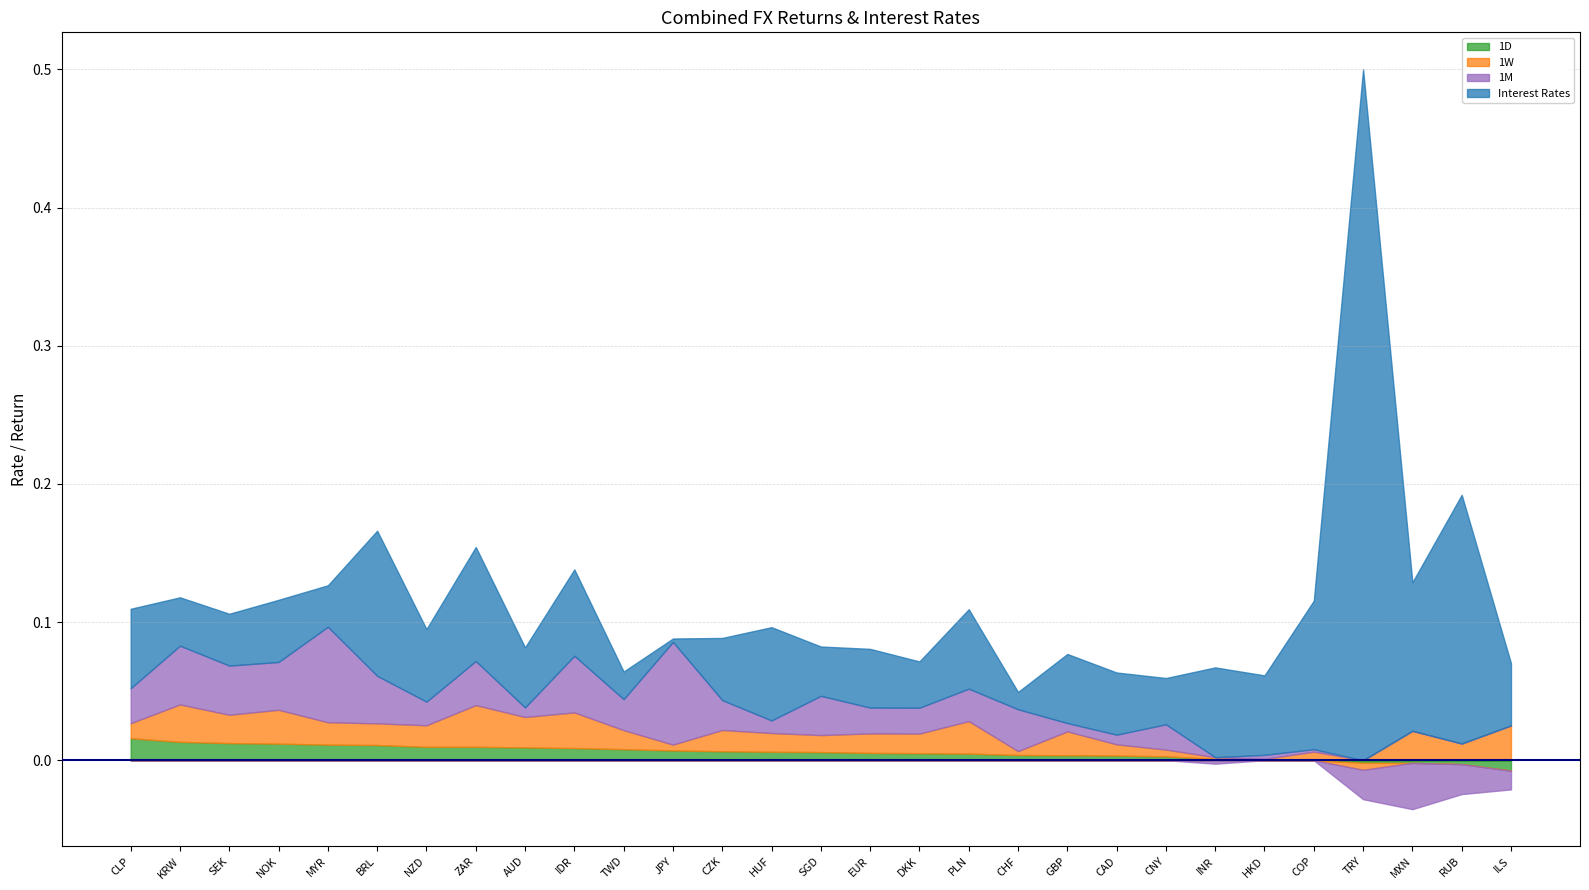

Where do 1M and 1W first cross each other?

ZAR and AUD